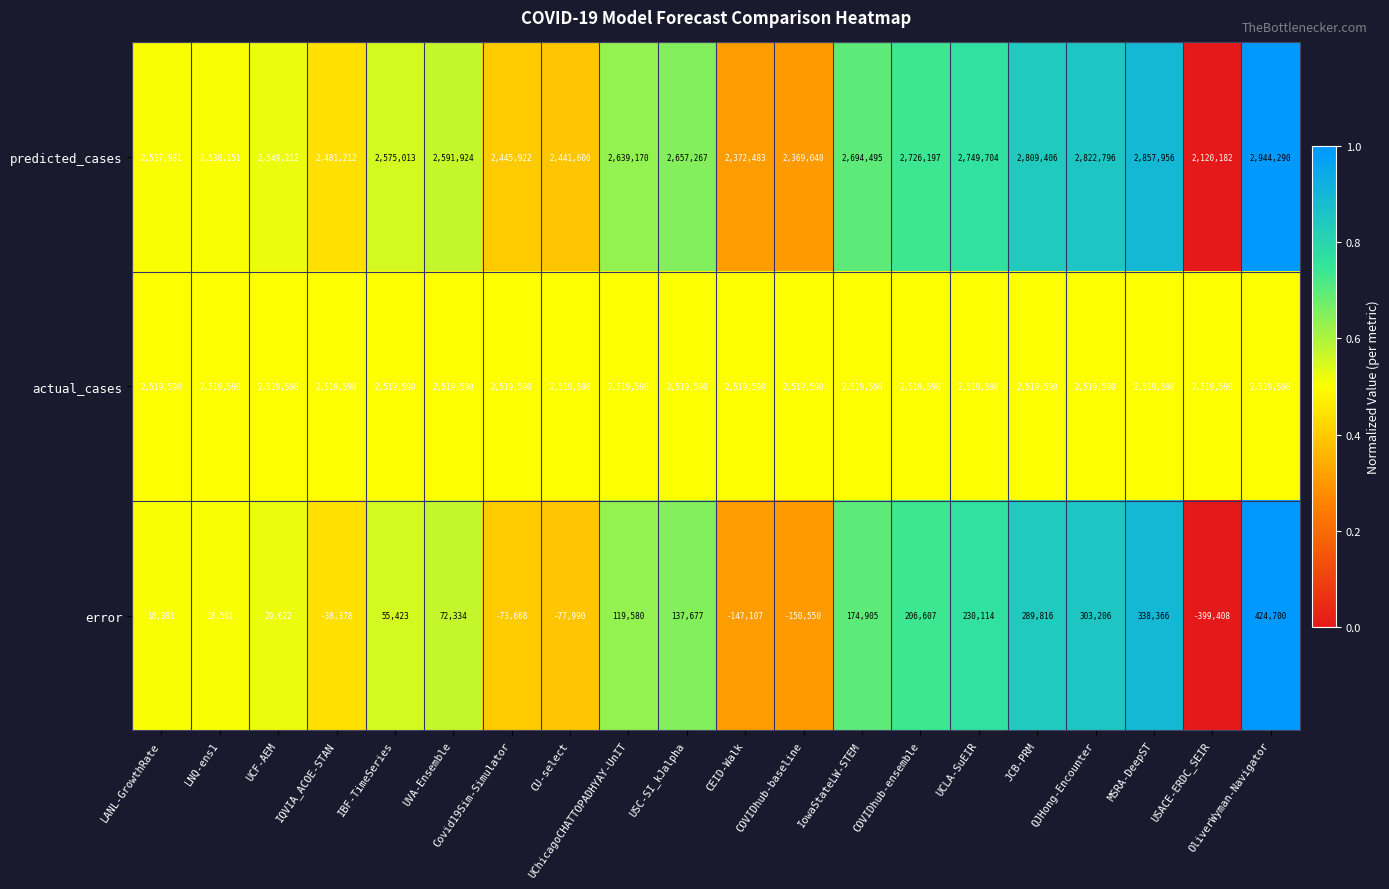

Count the number of data series in this chart.

3